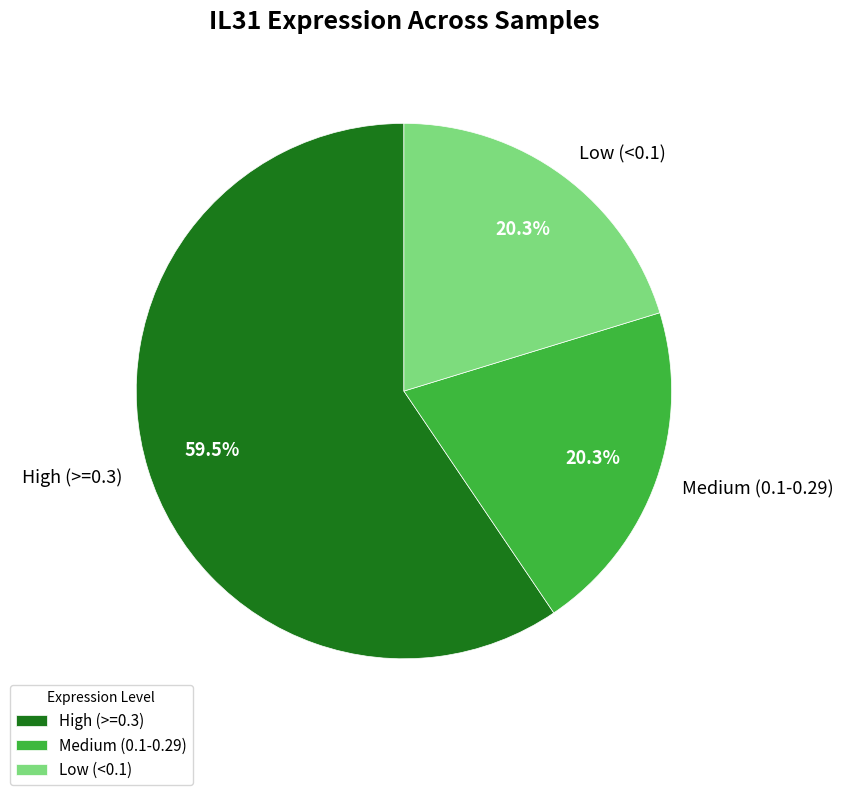

How much of the chart is everything except Low (<0.1)?

79.7%